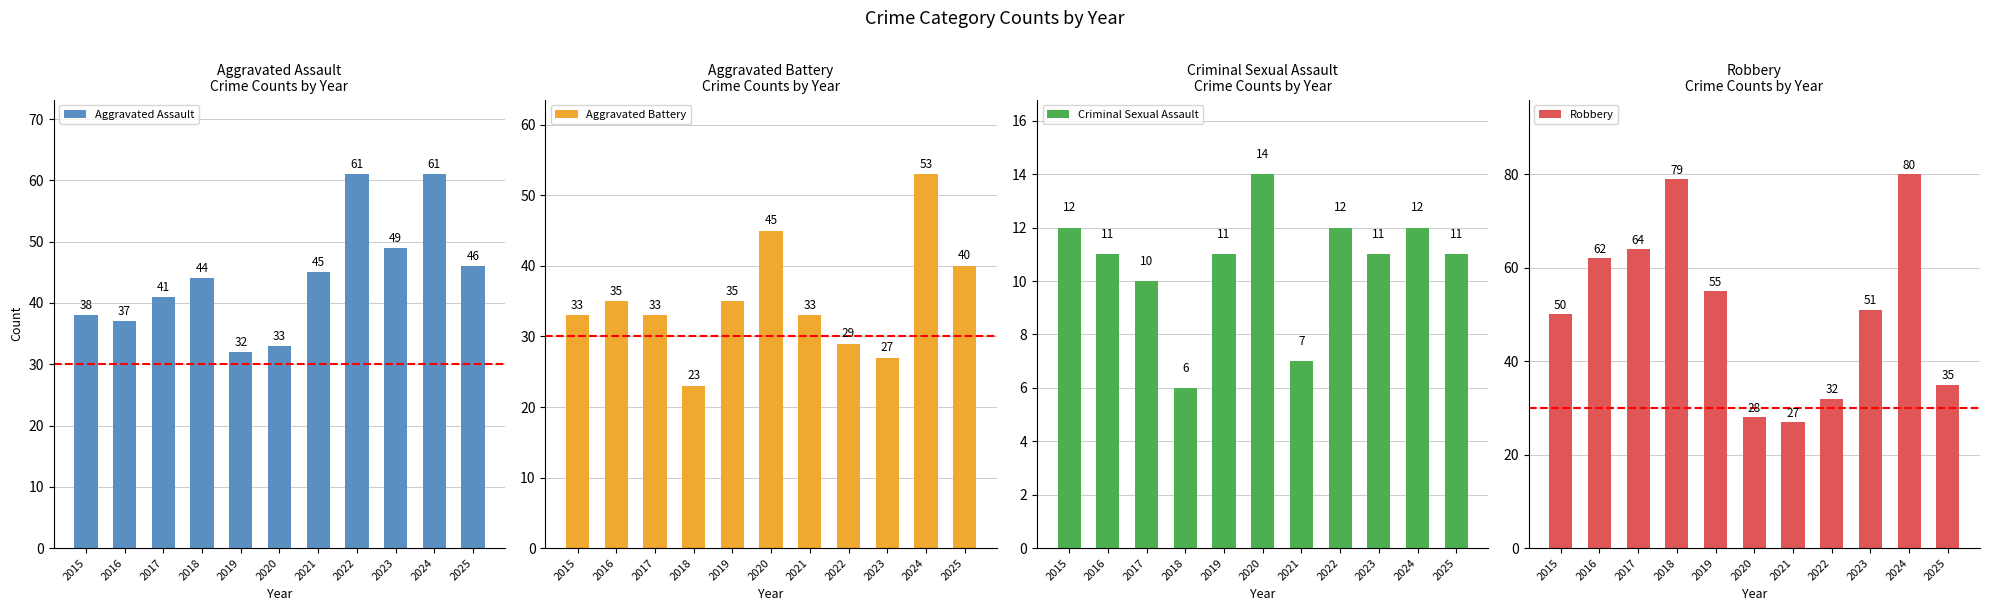

Reading left to right, transcribe all the data shown in this chart.

Aggravated Assault: 2015=38	2016=37	2017=41	2018=44	2019=32	2020=33	2021=45	2022=61	2023=49	2024=61	2025=46
Aggravated Battery: 2015=33	2016=35	2017=33	2018=23	2019=35	2020=45	2021=33	2022=29	2023=27	2024=53	2025=40
Criminal Sexual Assault: 2015=12	2016=11	2017=10	2018=6	2019=11	2020=14	2021=7	2022=12	2023=11	2024=12	2025=11
Robbery: 2015=50	2016=62	2017=64	2018=79	2019=55	2020=28	2021=27	2022=32	2023=51	2024=80	2025=35